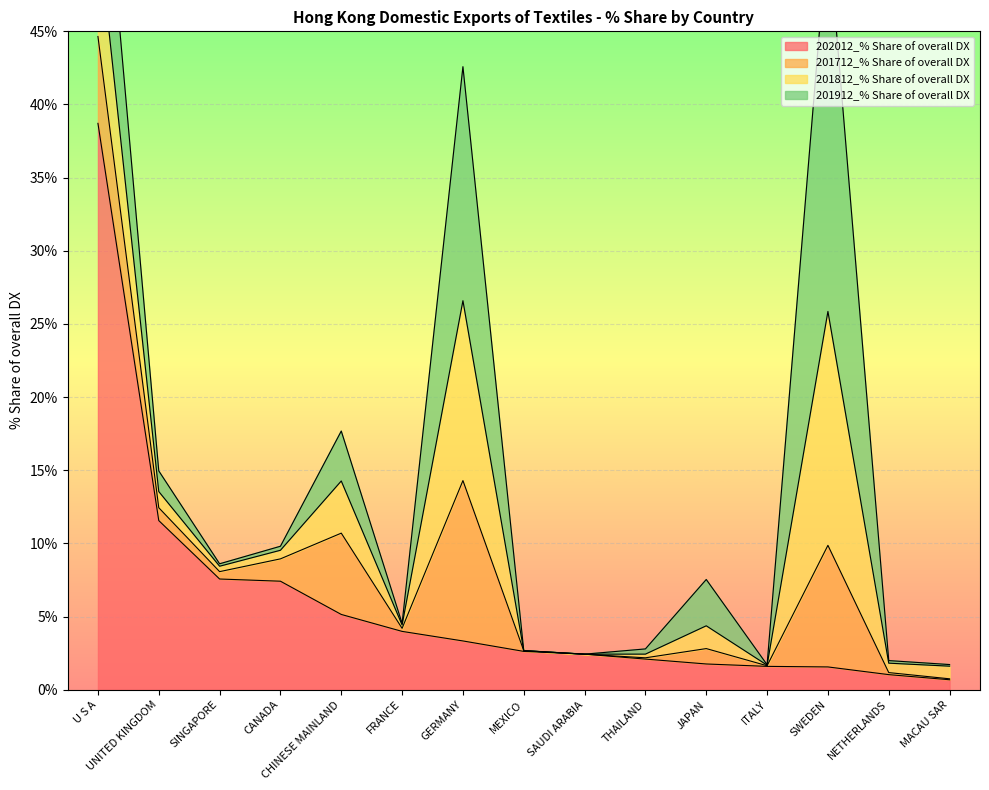

What is the label of the 15th point from the right?

U S A